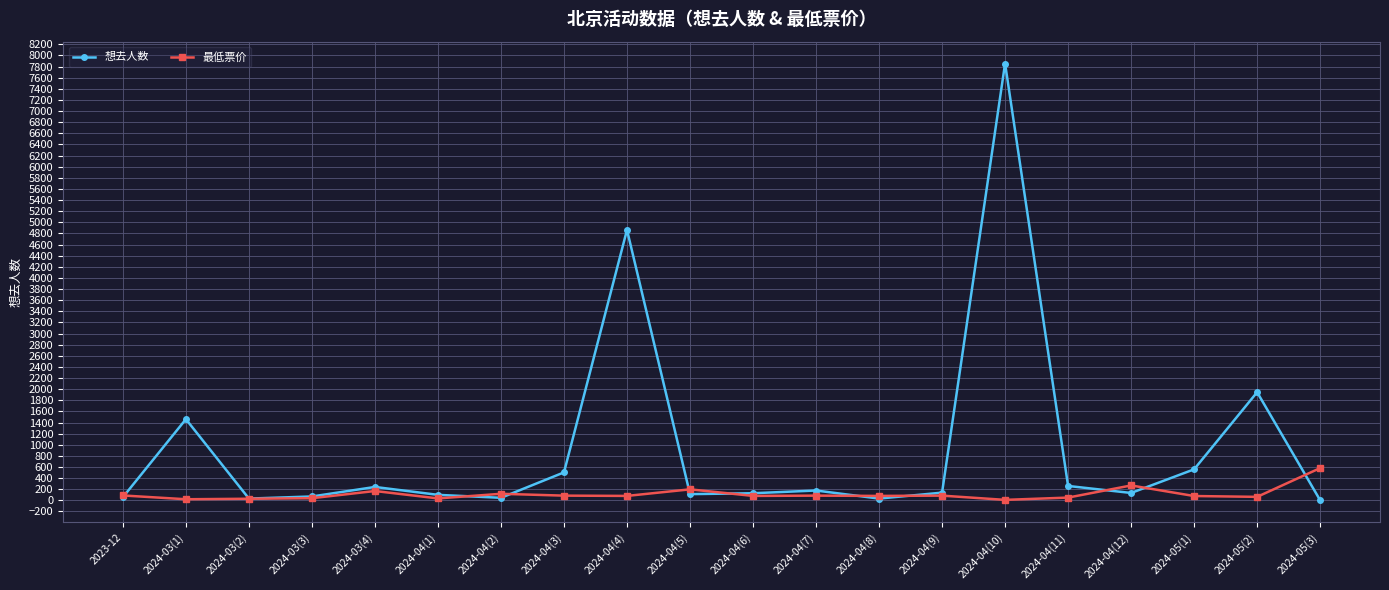

What is the total value across all series at 2024-03(3)?

109.0